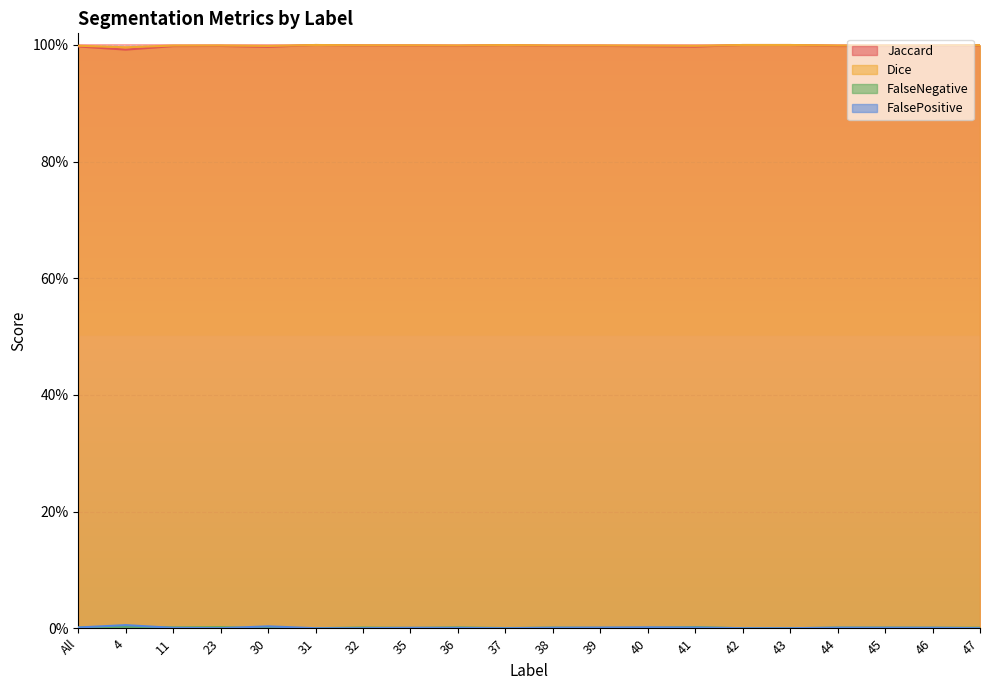

True or false: FalsePositive and Jaccard cross at least once.

False